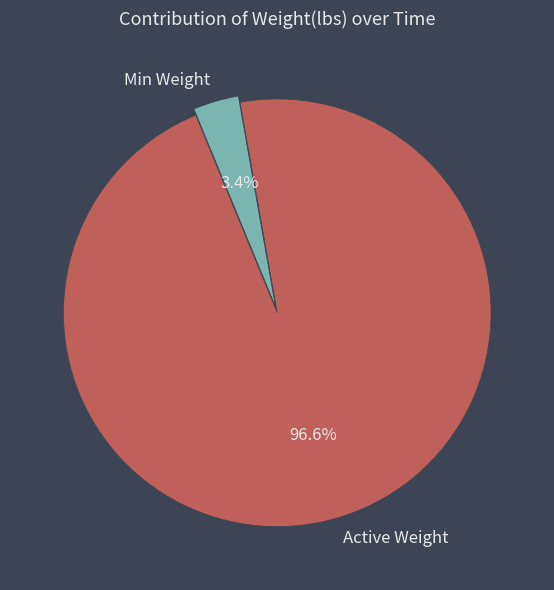

What is the largest slice in the pie chart?

Active Weight